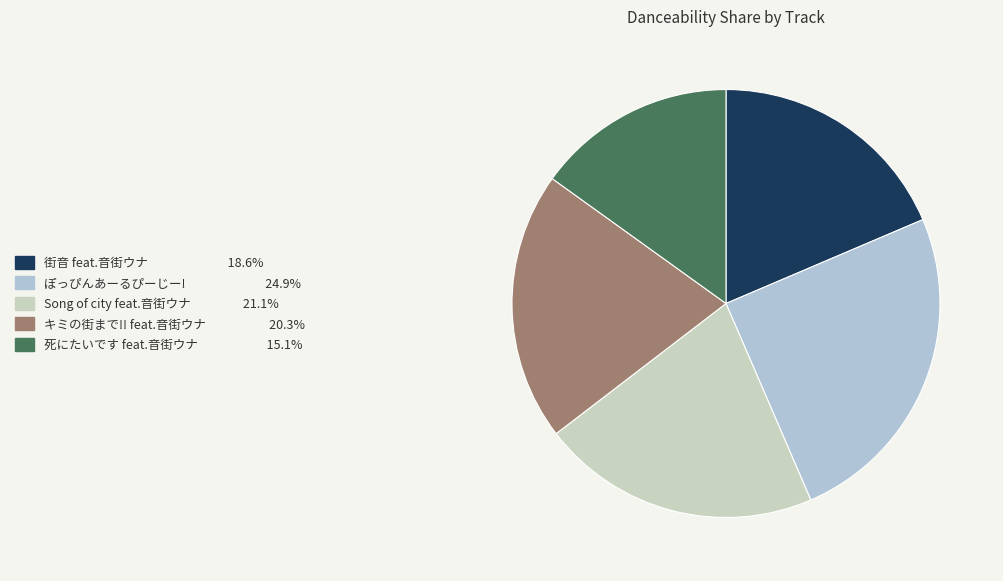

How many segments does this pie chart have?

5